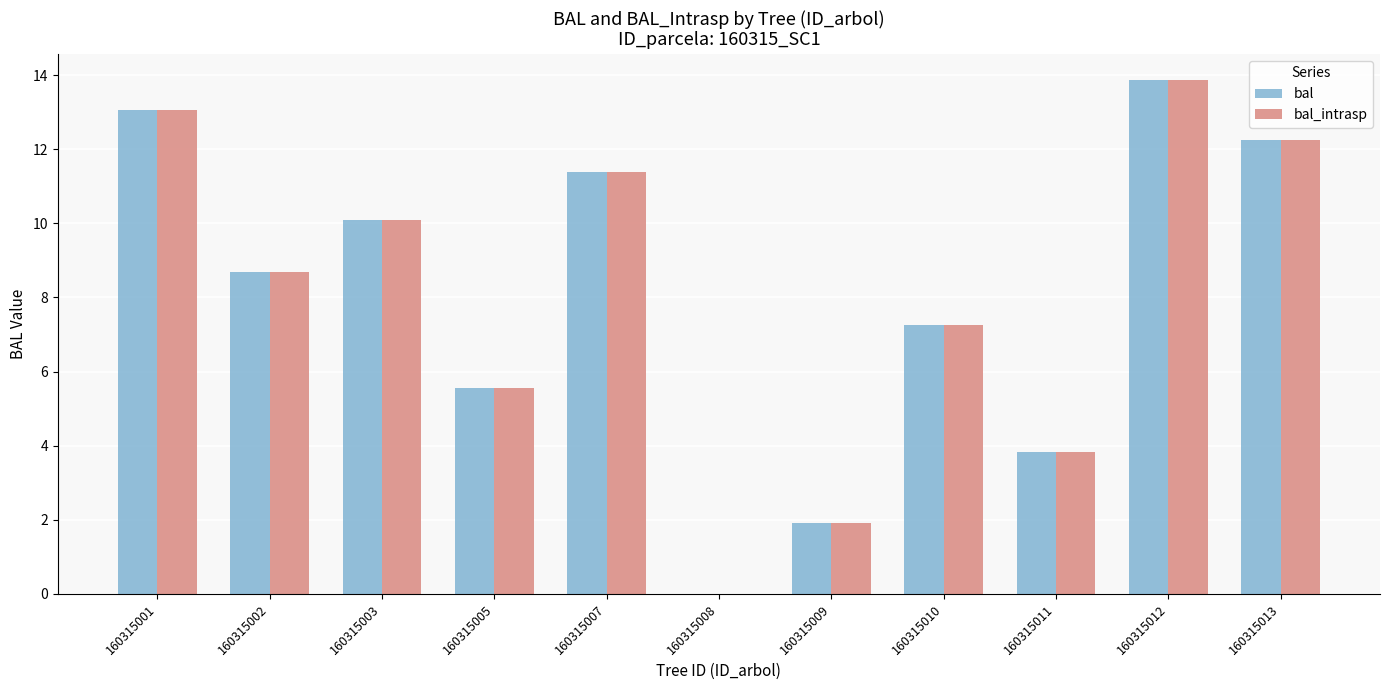

Which label corresponds to the largest value in the chart?

160315012